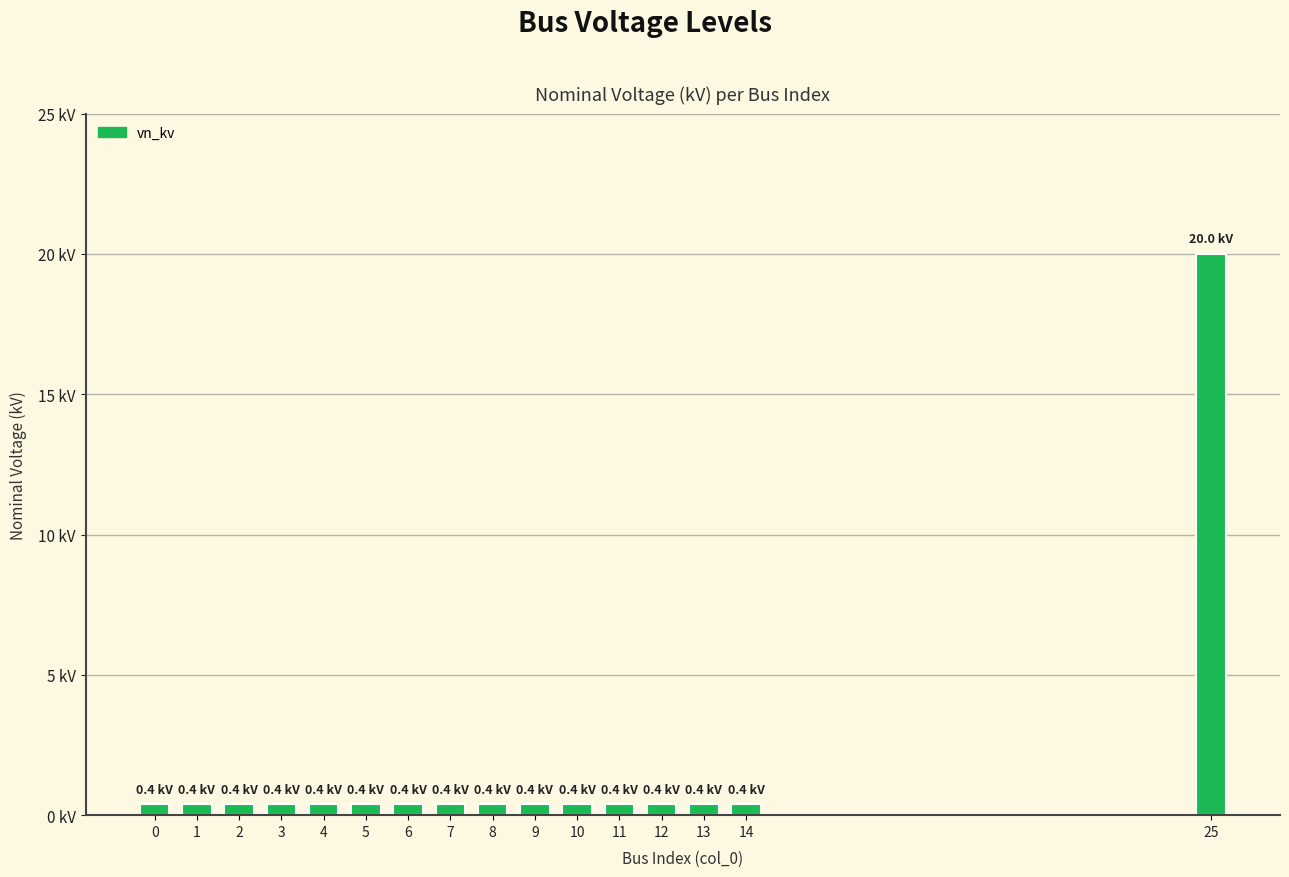

Reading left to right, transcribe all the data shown in this chart.

0=0.4	1=0.4	2=0.4	3=0.4	4=0.4	5=0.4	6=0.4	7=0.4	8=0.4	9=0.4	10=0.4	11=0.4	12=0.4	13=0.4	14=0.4	25=20.0